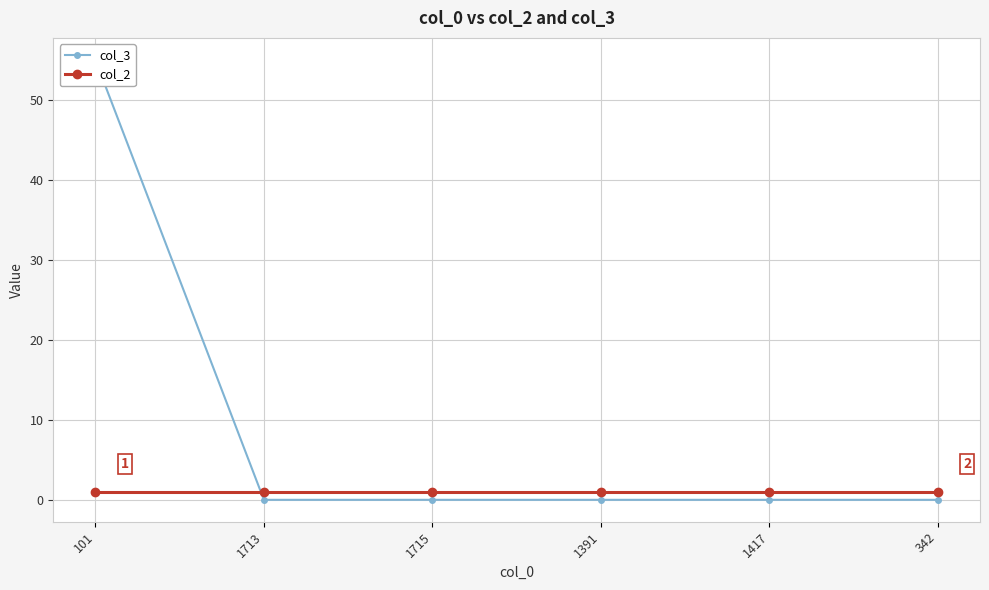

Which series has the largest total across all categories?

col_3